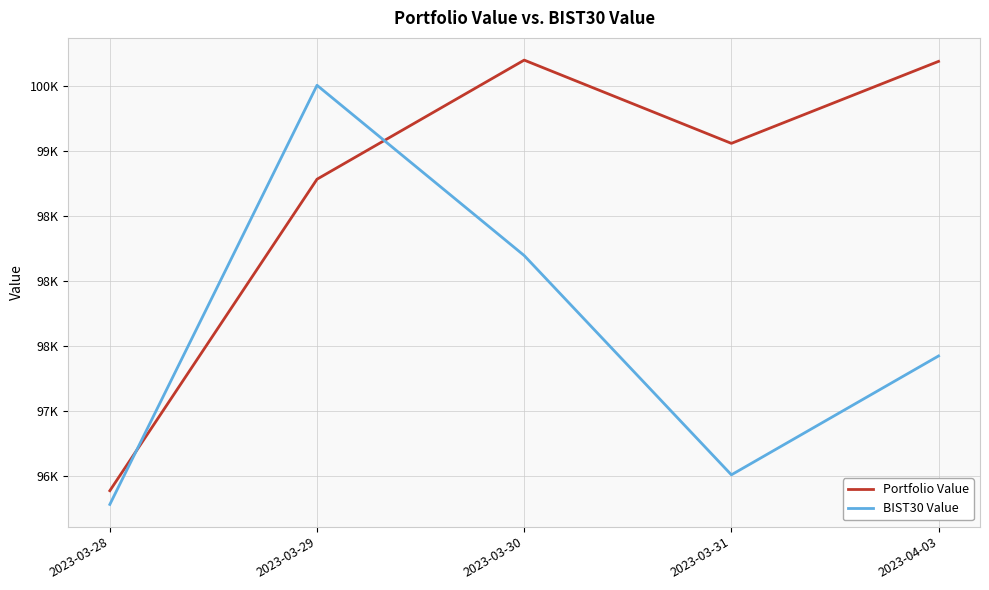

Does the chart have visible grid lines?

Yes